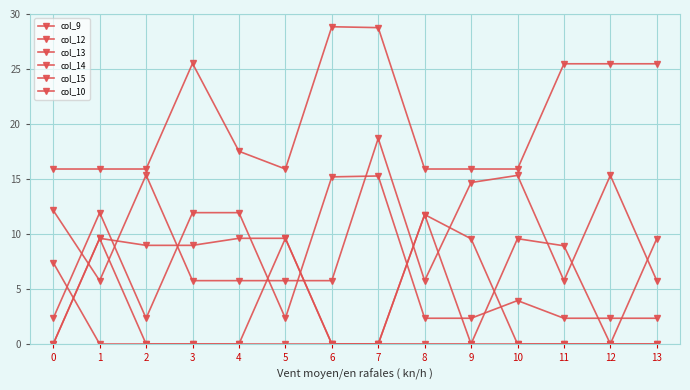

True or false: col_14 and col_10 intersect in this chart.

True